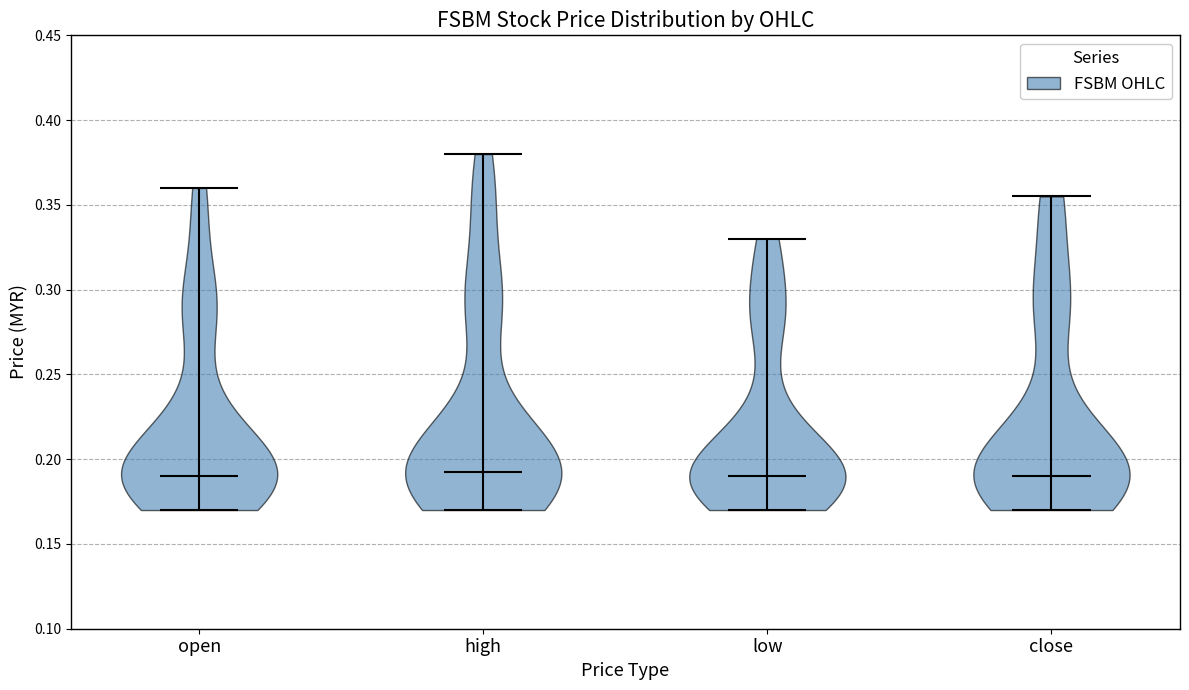

Reading left to right, read every violin against the y-axis: where its median line is, and the lowest and highest points it reaches. The values are not printed on the chart, so give them approximately, as read against the axis.

open: median line 0.190, lowest point 0.170, highest point 0.360
high: median line 0.195, lowest point 0.170, highest point 0.380
low: median line 0.190, lowest point 0.170, highest point 0.330
close: median line 0.190, lowest point 0.170, highest point 0.355